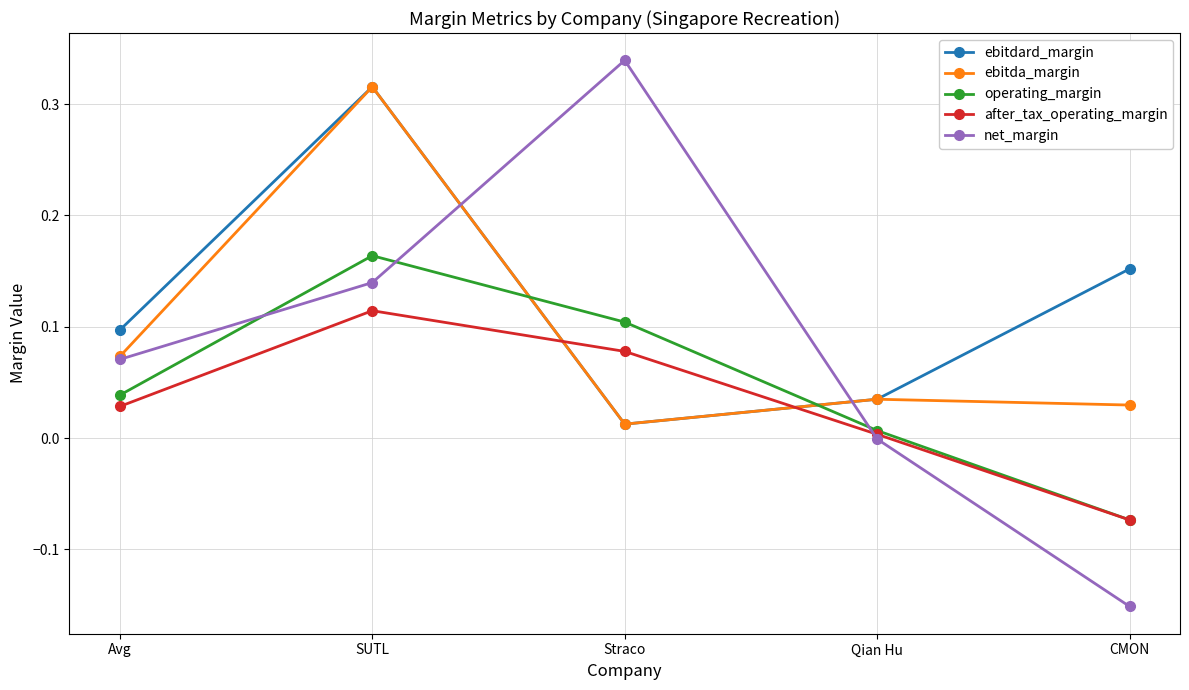

At which category does operating_margin reach its first local peak?

SUTL